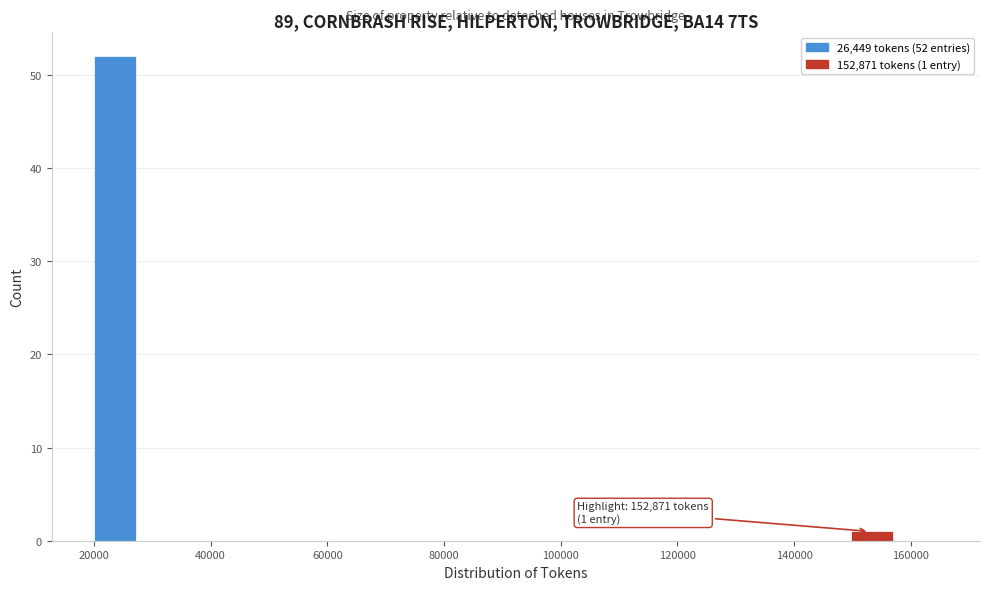

Read against the x-axis, roughly where is the centre of the tallest bar?

24000